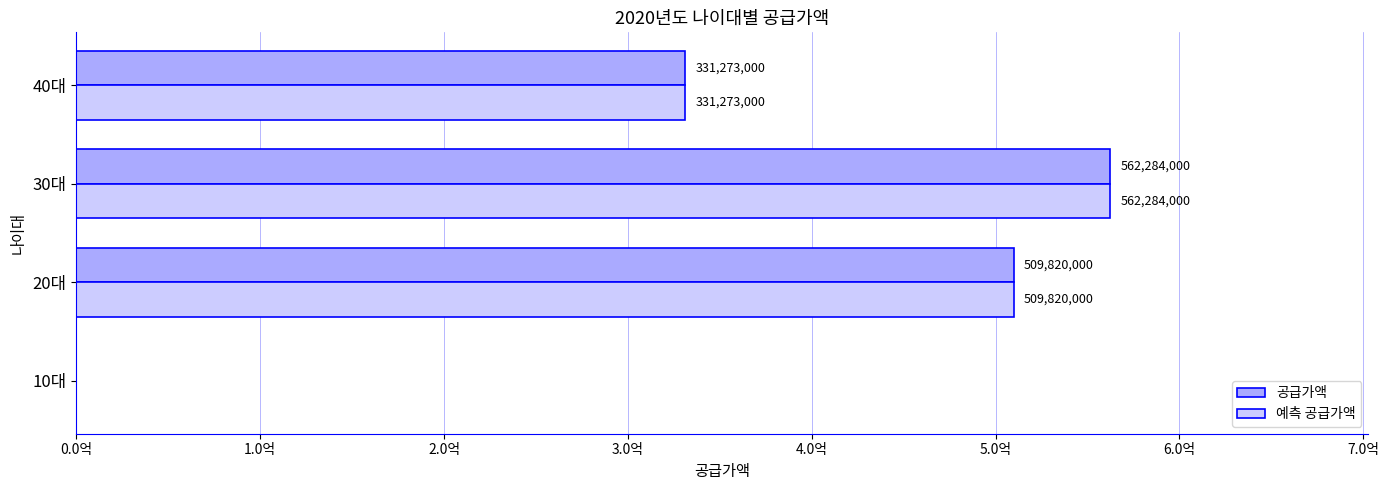

What are all the series names shown in the legend?

공급가액, 예측 공급가액